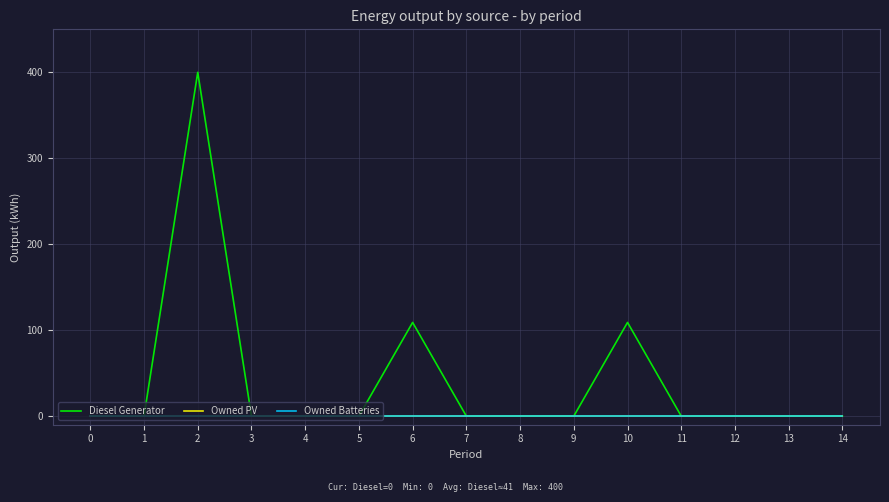

At how many categories does at least one series exceed 313?

1